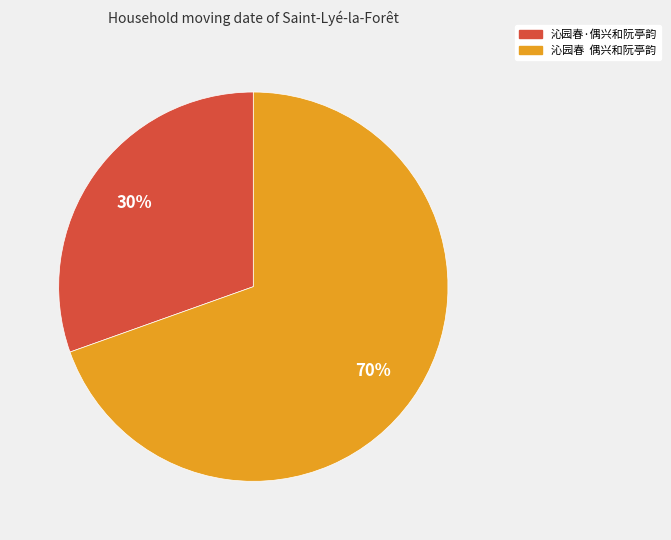

To the nearest percent, what is the average slice percentage?

50%